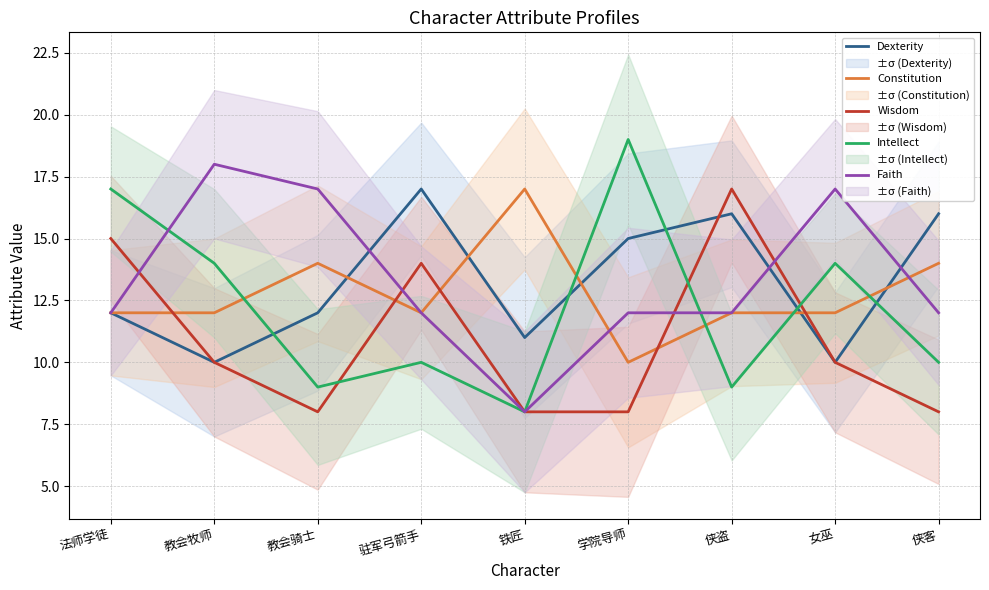

Which series has the widest spread of values?

Intellect